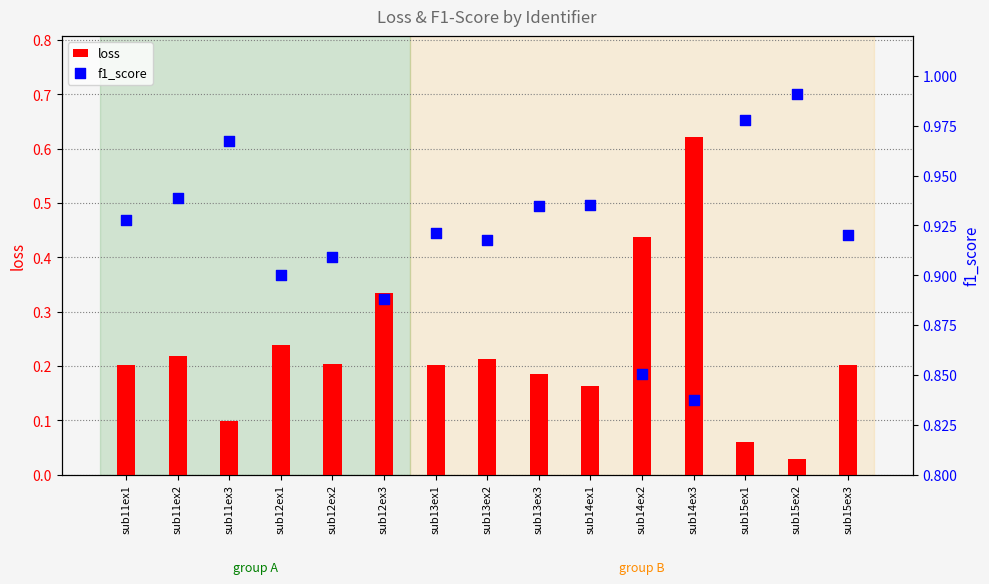

Which series has the largest total across all categories?

f1_score